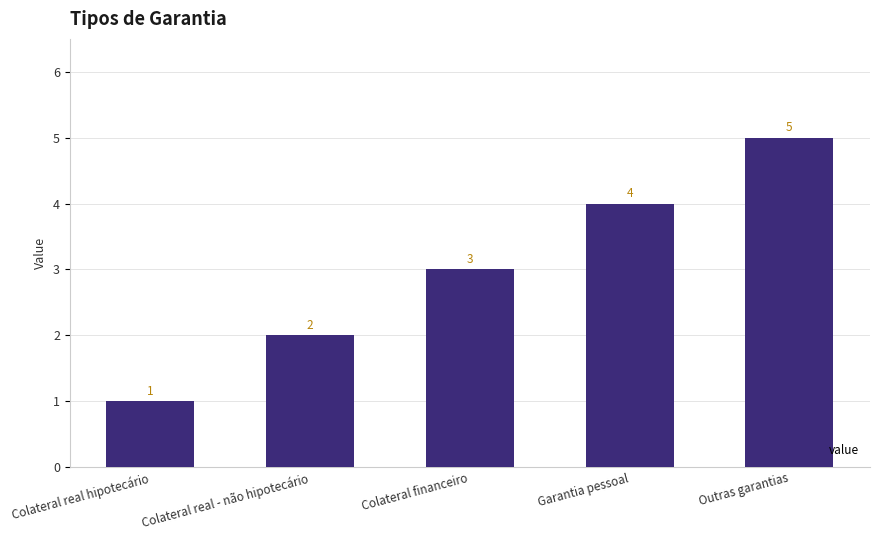

Reading left to right, list all the values displayed in this chart.

Colateral real hipotecário=1	Colateral real - não hipotecário=2	Colateral financeiro=3	Garantia pessoal=4	Outras garantias=5